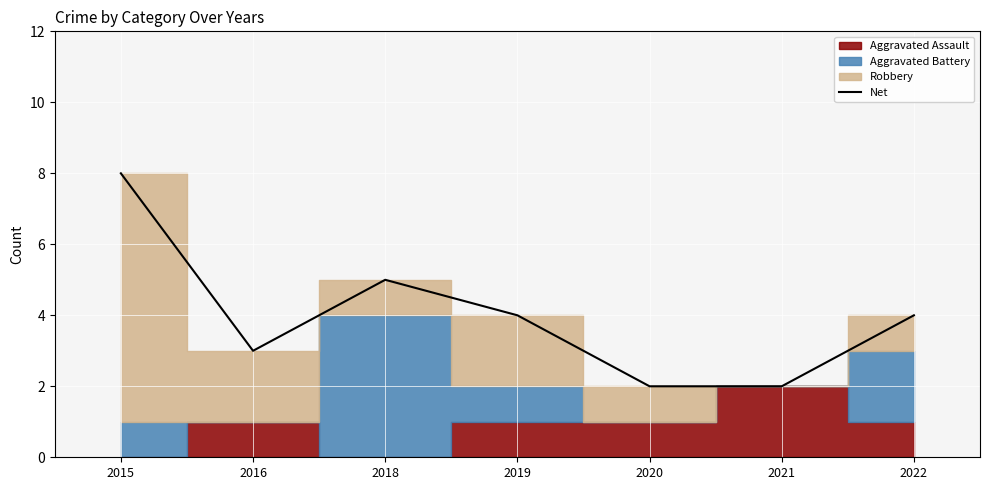

Rank the categories by value from highest to lowest.

2015, 2018, 2019, 2022, 2016, 2020, 2021